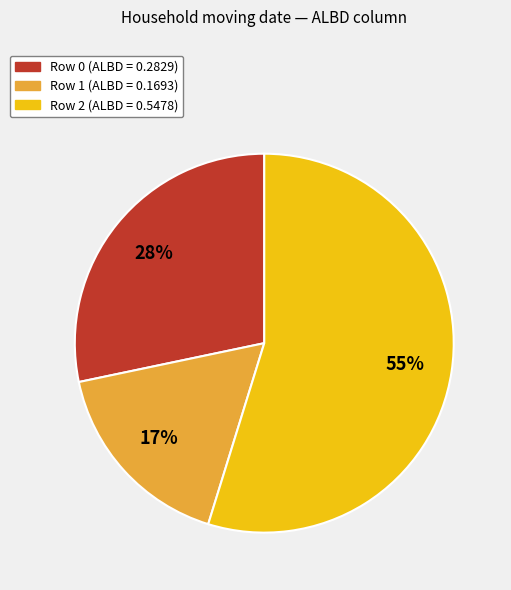

Combined, do Row 1 and Row 0 account for over 50%?

No